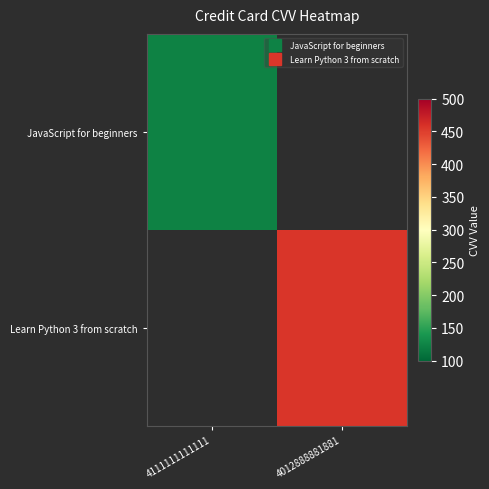

Reading left to right, extract all data points from this chart.

row_0: 4111111111111=123	4012888881881=0
row_1: 4111111111111=0	4012888881881=456